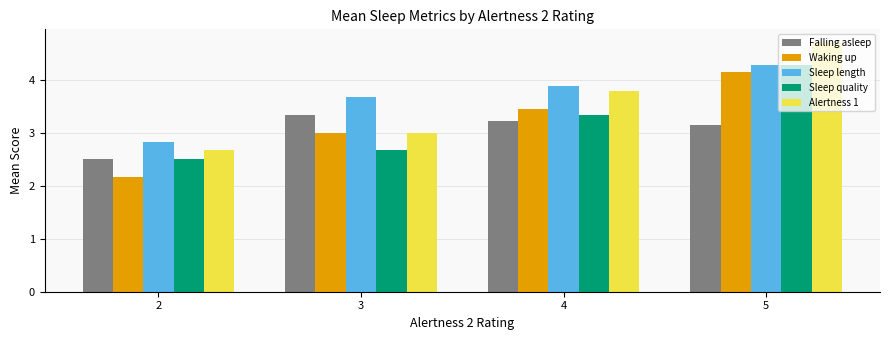

Reading left to right, what are all the values shown in this chart?

Falling asleep: 2=2.5	3=3.3	4=3.2	5=3.1
Waking up: 2=2.2	3=3.0	4=3.4	5=4.1
Sleep length: 2=2.8	3=3.7	4=3.9	5=4.3
Sleep quality: 2=2.5	3=2.7	4=3.3	5=4.3
Alertness 1: 2=2.7	3=3.0	4=3.8	5=4.7